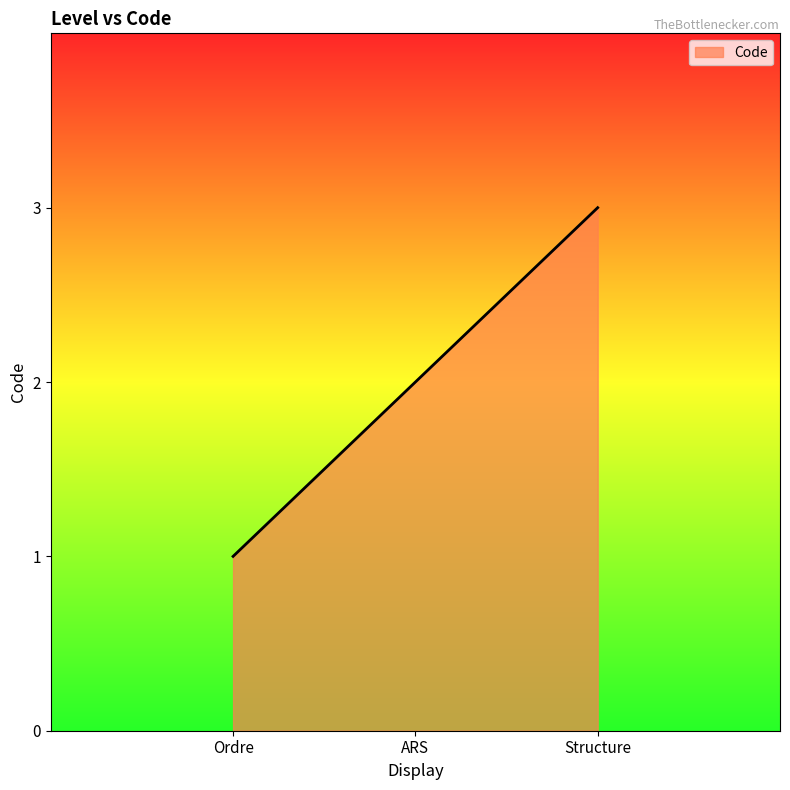

Which label corresponds to the smallest value in the chart?

Ordre